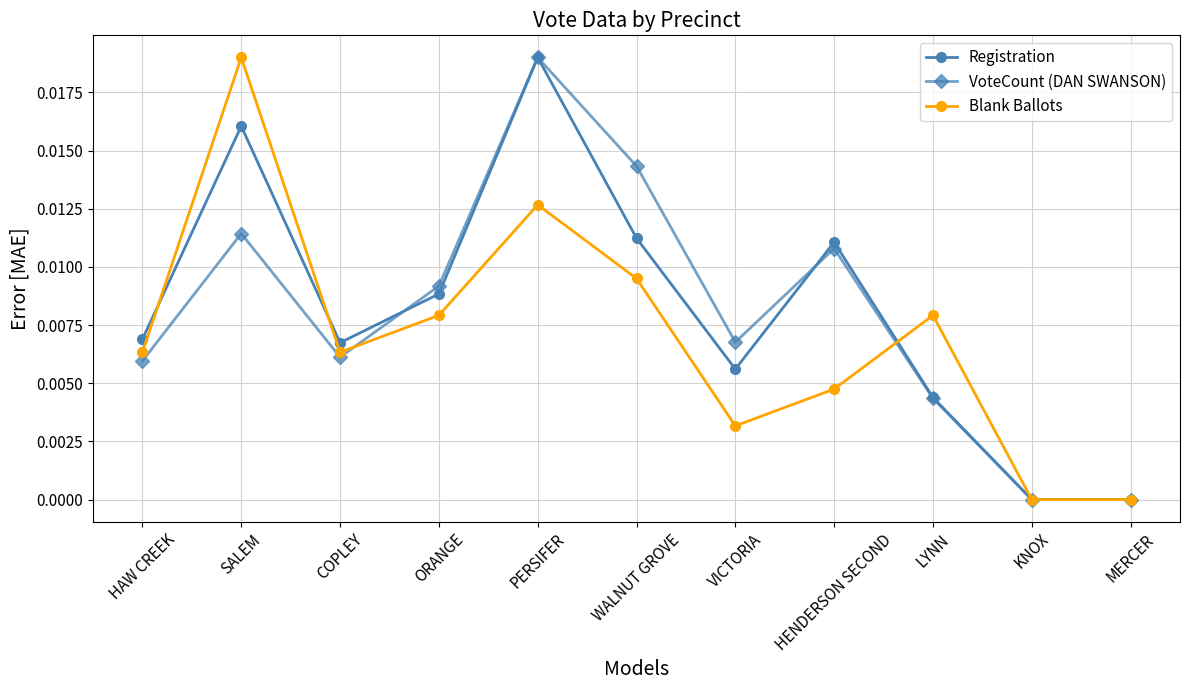

What is the sum of all Registration values?

0.1